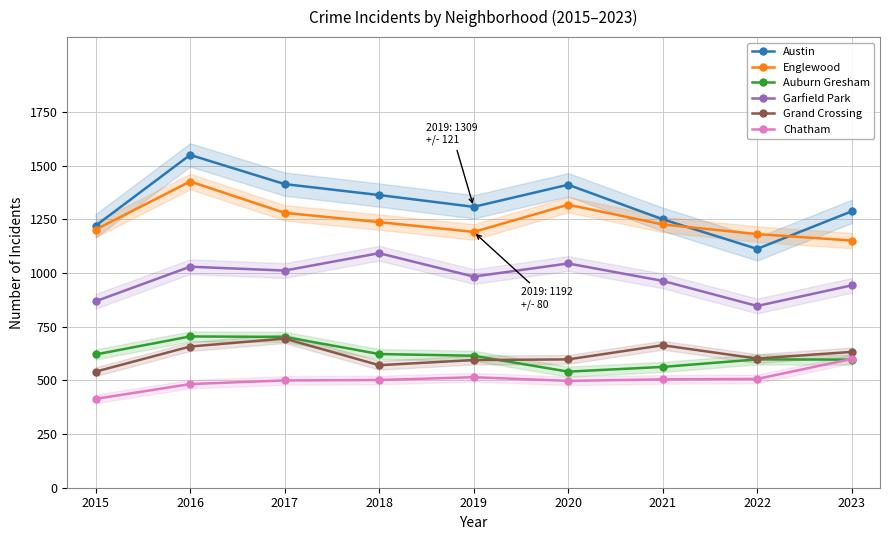

The Austin series shows 1412 at 2020. True or false?

True